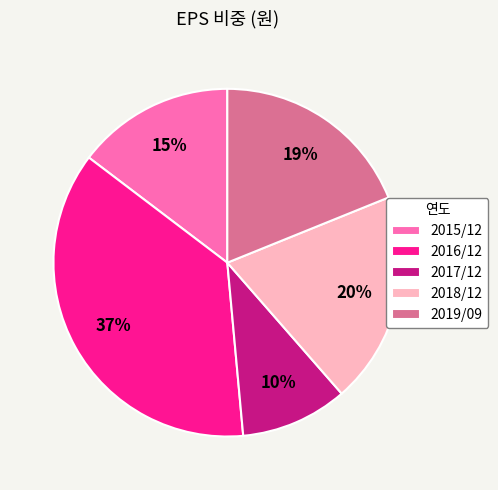

Is 2019/09 the majority of the pie?

No